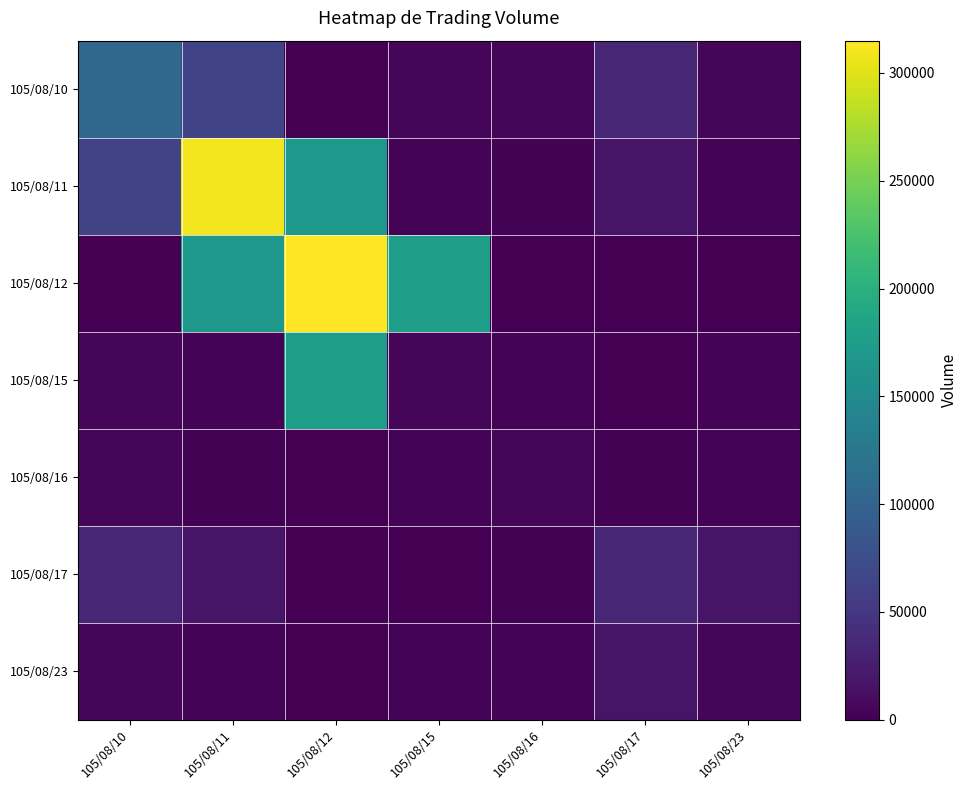

At how many categories does at least one series exceed 235961?

2